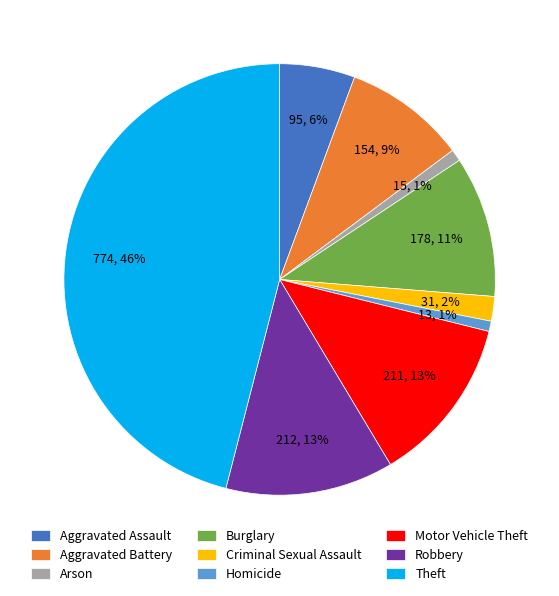

To the nearest percent, what percentage of the pie is Robbery?

13%